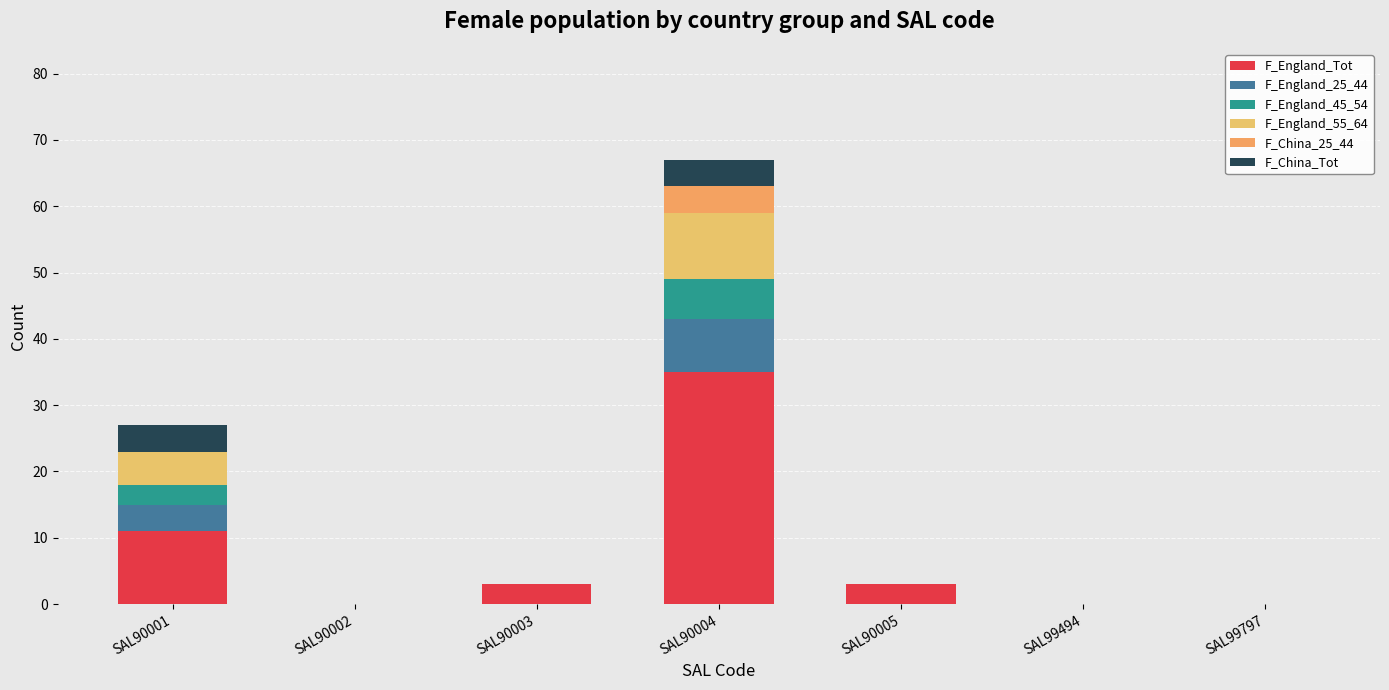

The value of F_England_Tot at SAL90001 is 6. True or false?

False